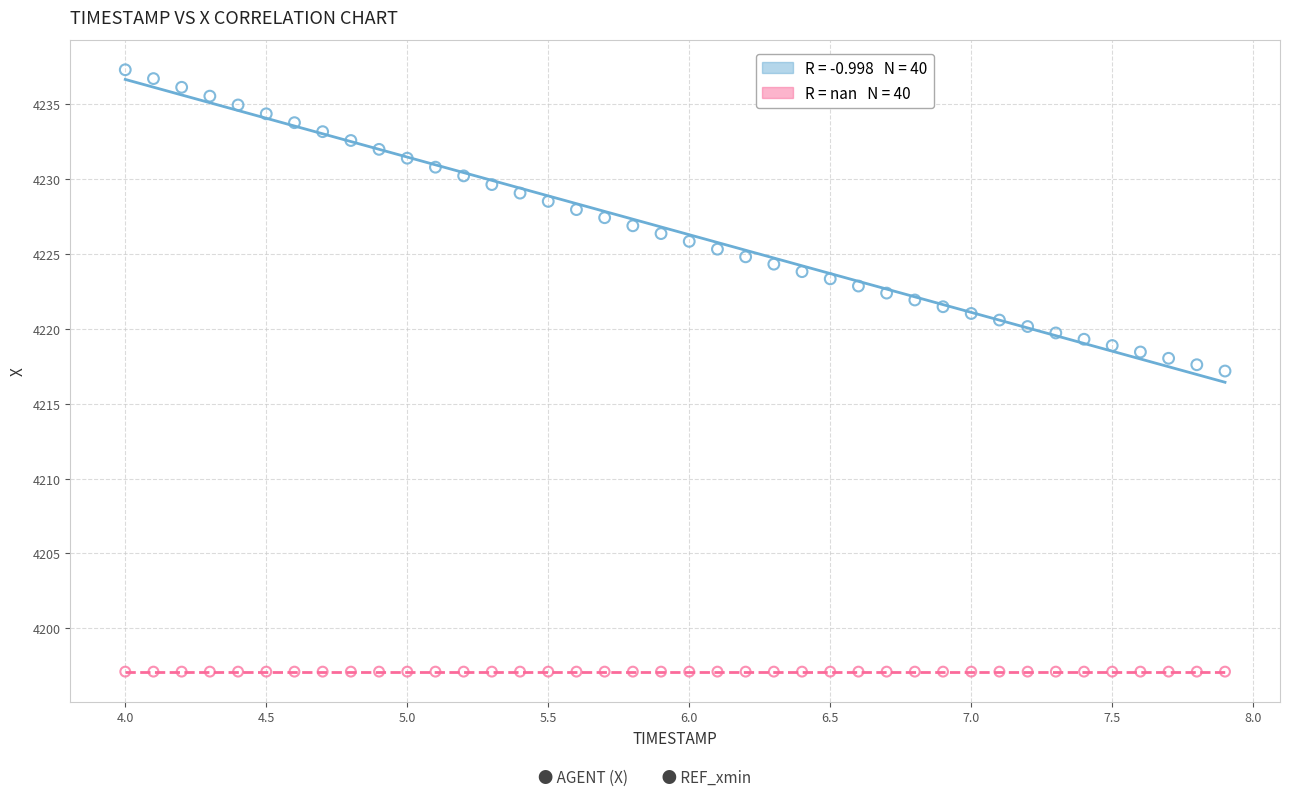

How many data points are displayed?

80